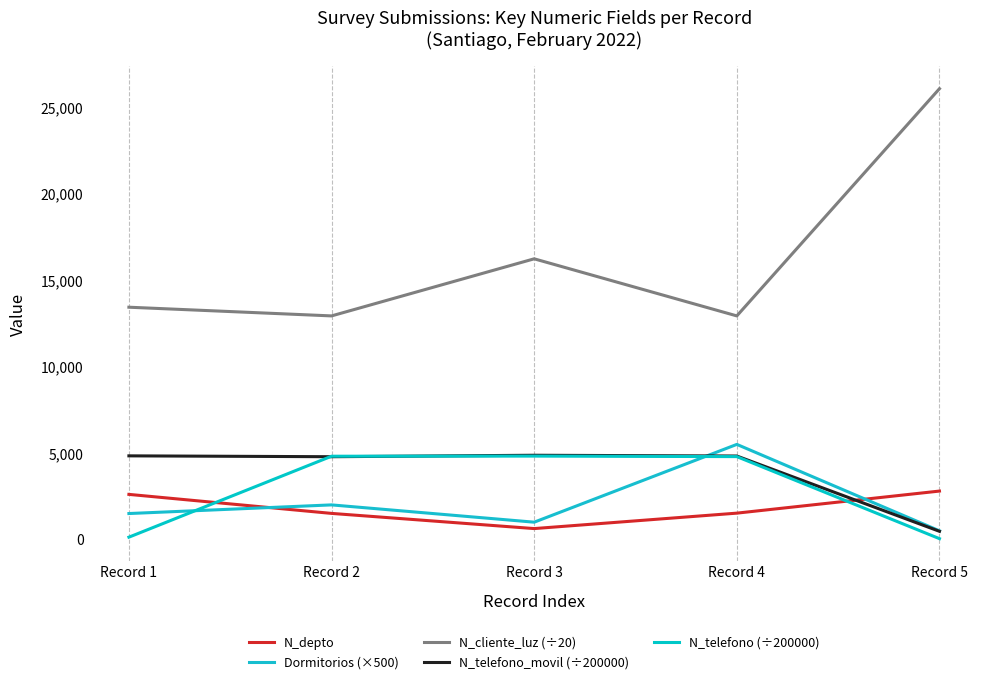

How many categories are shown in the chart?

5